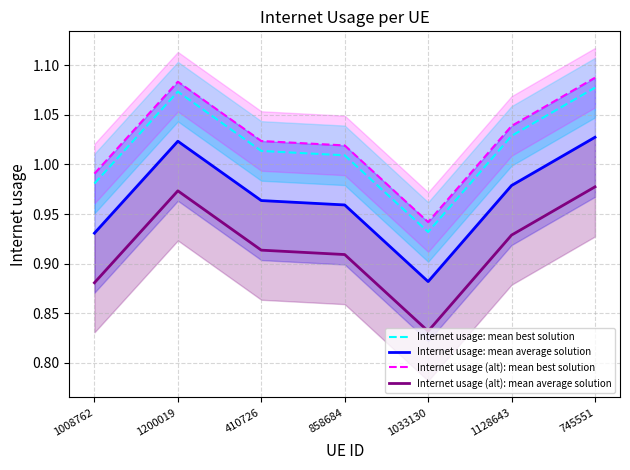

What is the total value across all series at 745551?

4.2